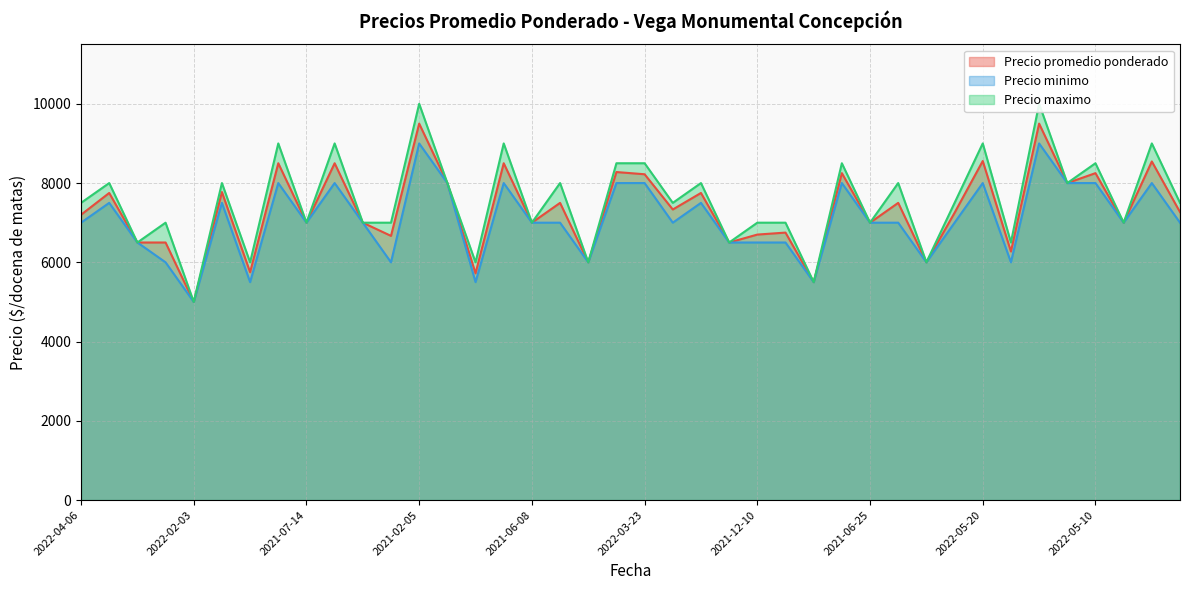

Between 2021-06-08 and 2021-02-11, which is larger?

2021-02-11